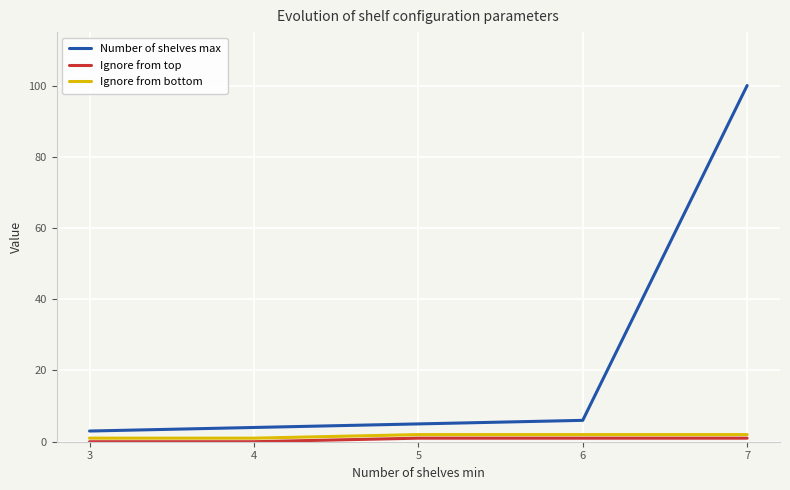

Which category has the highest value across all series?

7